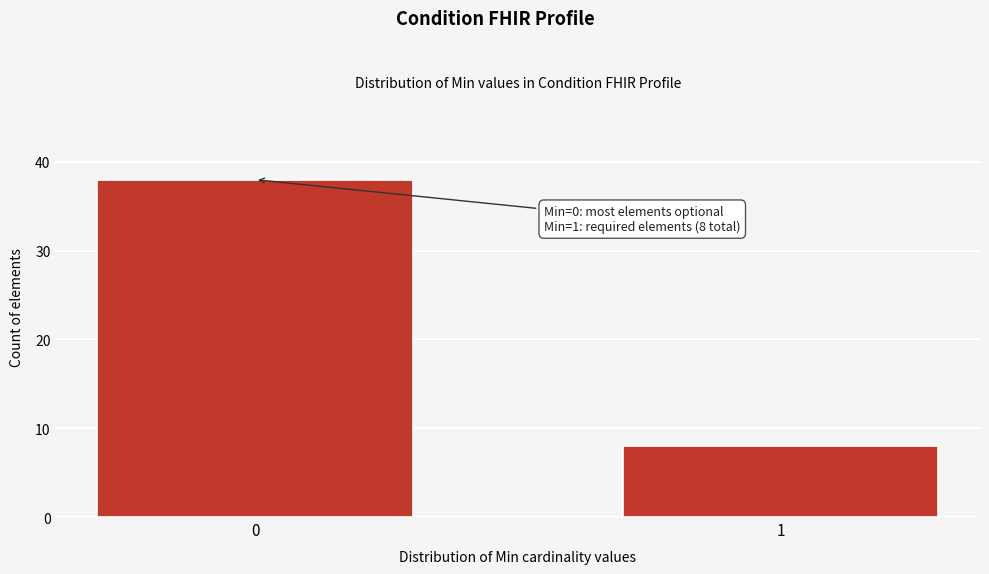

Reading right to left, list all the values displayed in this chart.

8	38